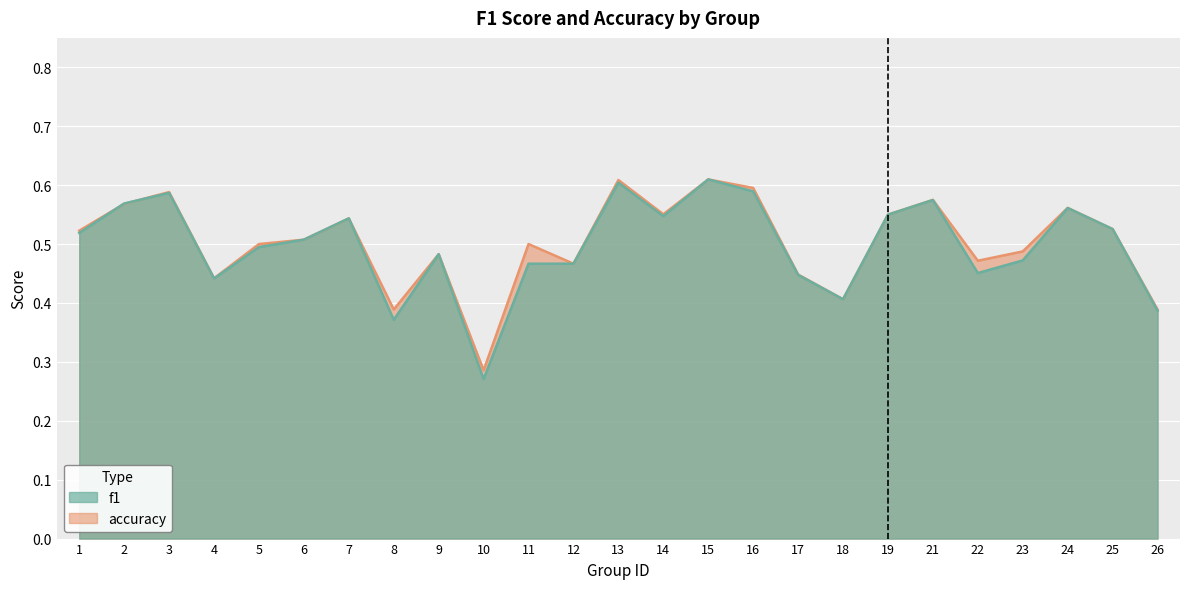

In accuracy, how many points are higher than both neighbors (excluding endpoints)?

8